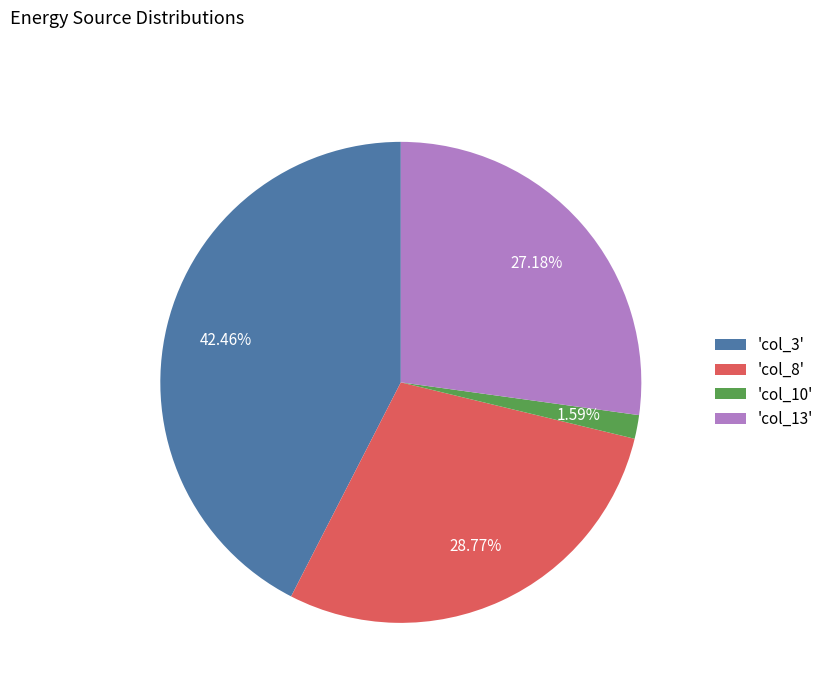

Combined, do 'col_8' and 'col_13' account for over 50%?

Yes